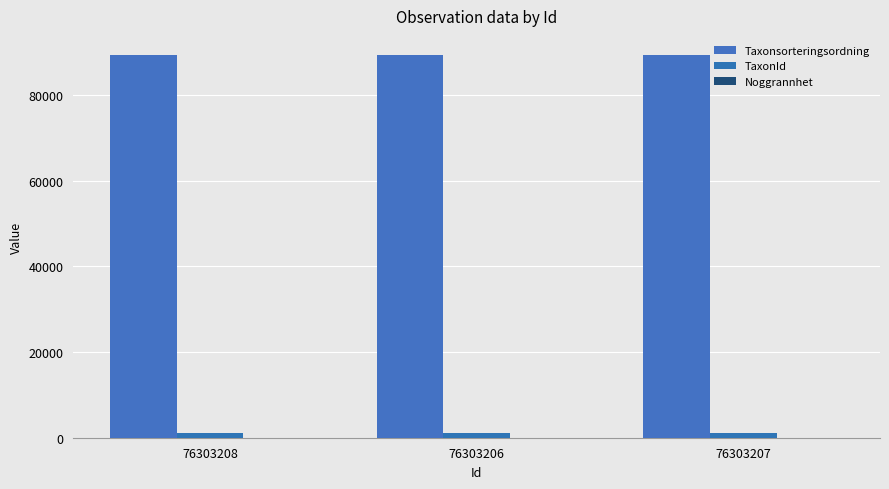

Which category has the lowest value across all series?

76303208